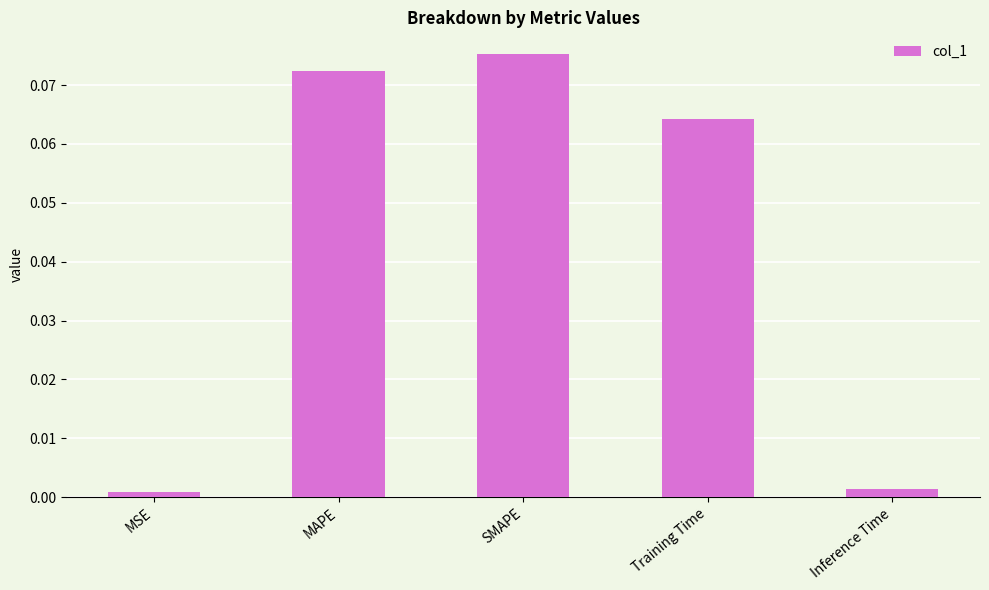

What position from the right is Training Time?

2